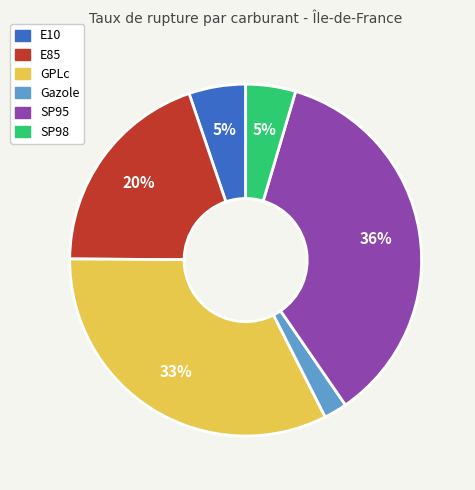

To the nearest percent, what is the difference between the largest and smallest slice percentages?

34%